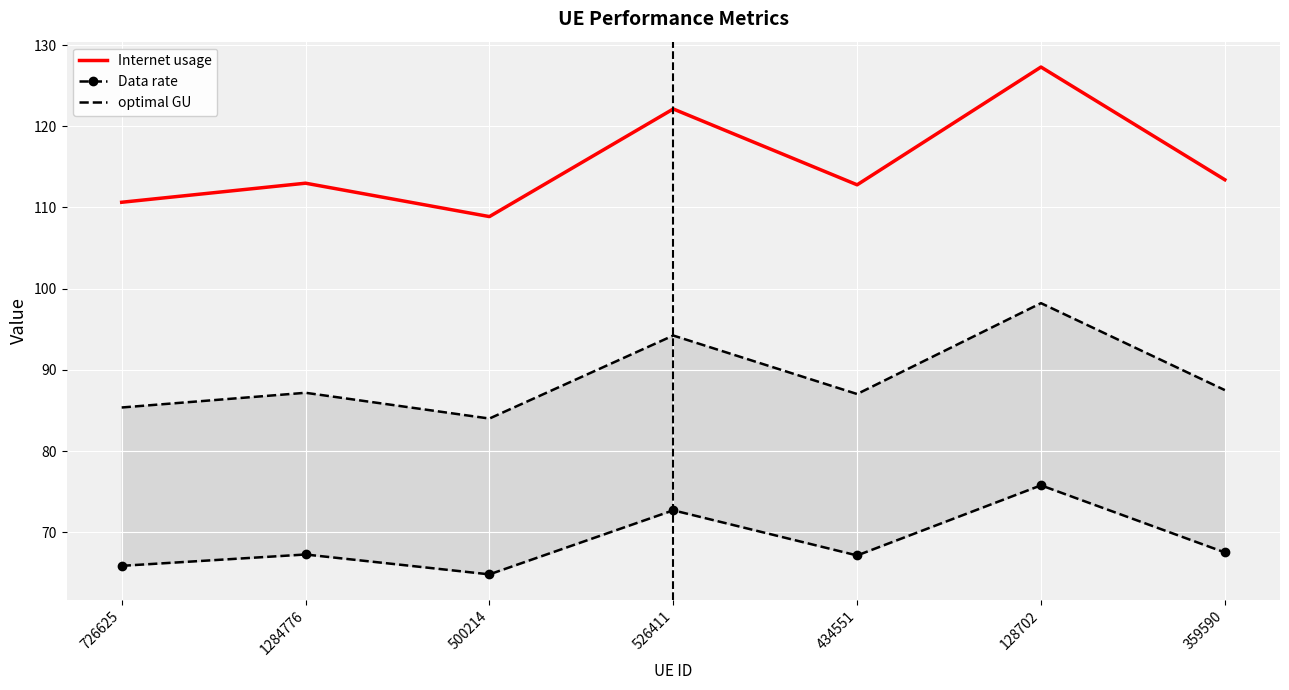

Which series has the largest range (max minus min)?

Internet usage